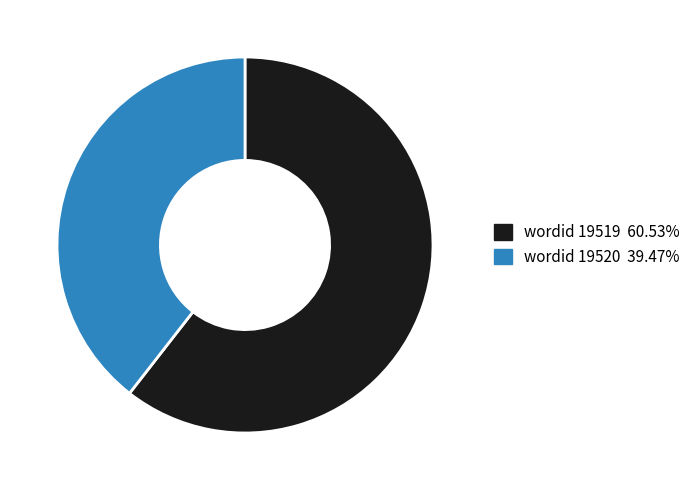

Approximately how many times larger is the value at wordid 19519 60.53% compared to wordid 19520 39.47%?

1.5